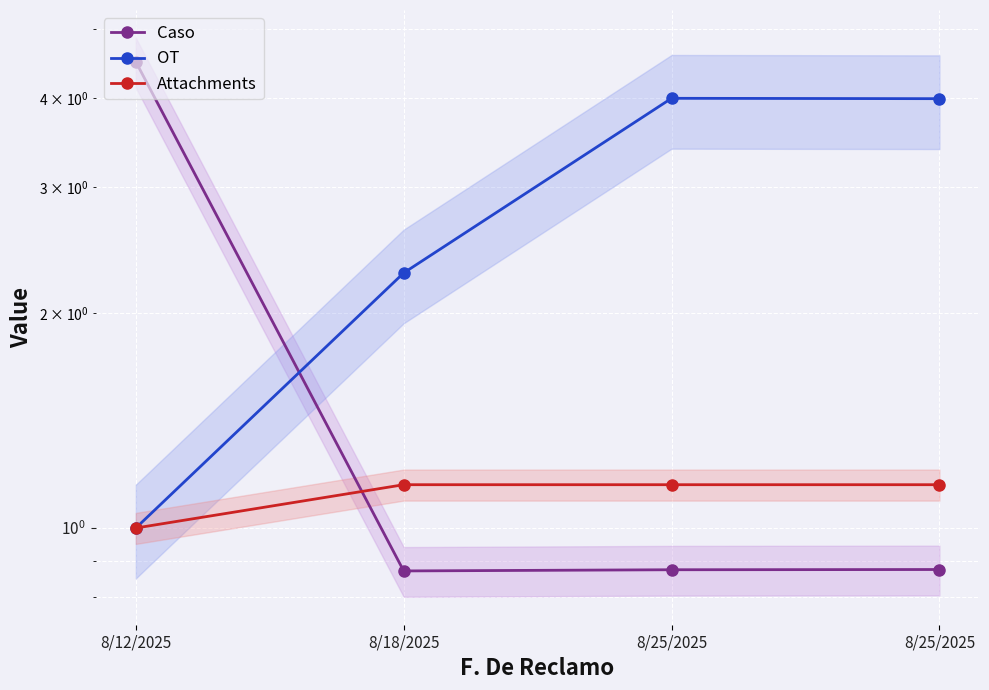

Reading right to left, list all the values displayed in this chart.

Caso: 0.9	0.9	0.9	4.5
OT: 4.0	4.0	2.3	1.0
Attachments: 1.1	1.1	1.1	1.0